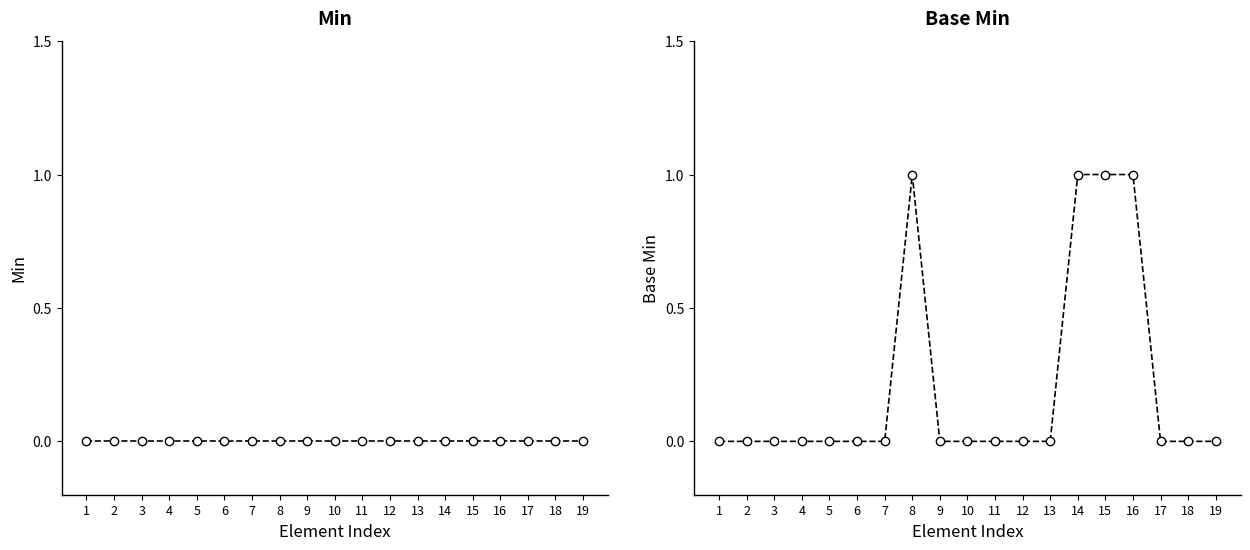

Read the Base Min value at 15.

1